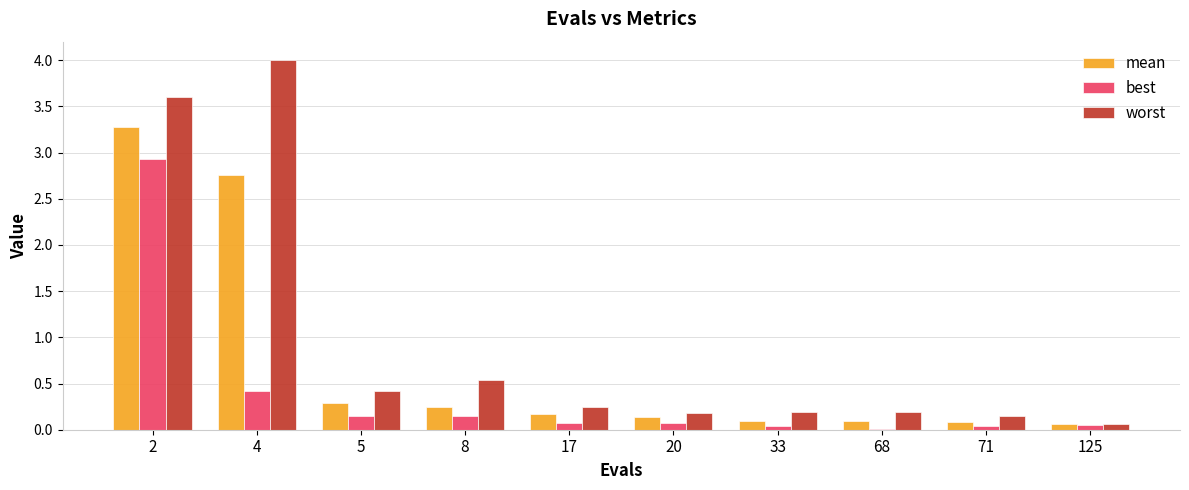

How many groups of bars are there?

10